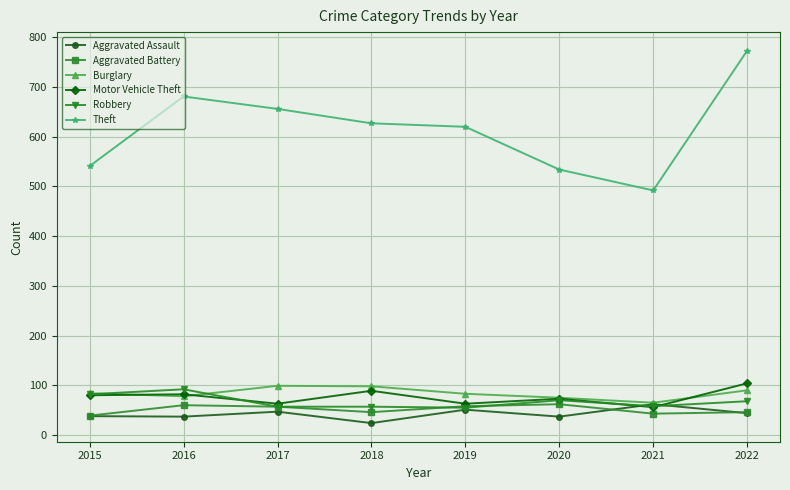

True or false: Aggravated Assault and Theft cross at least once.

False